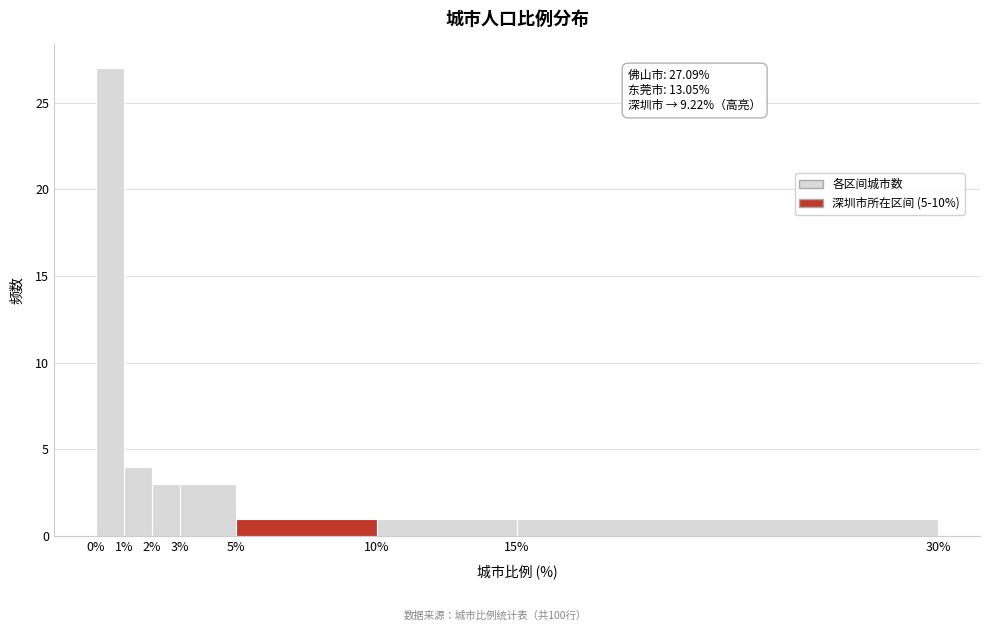

Which range on the x-axis has the tallest bar?

0% to 1%